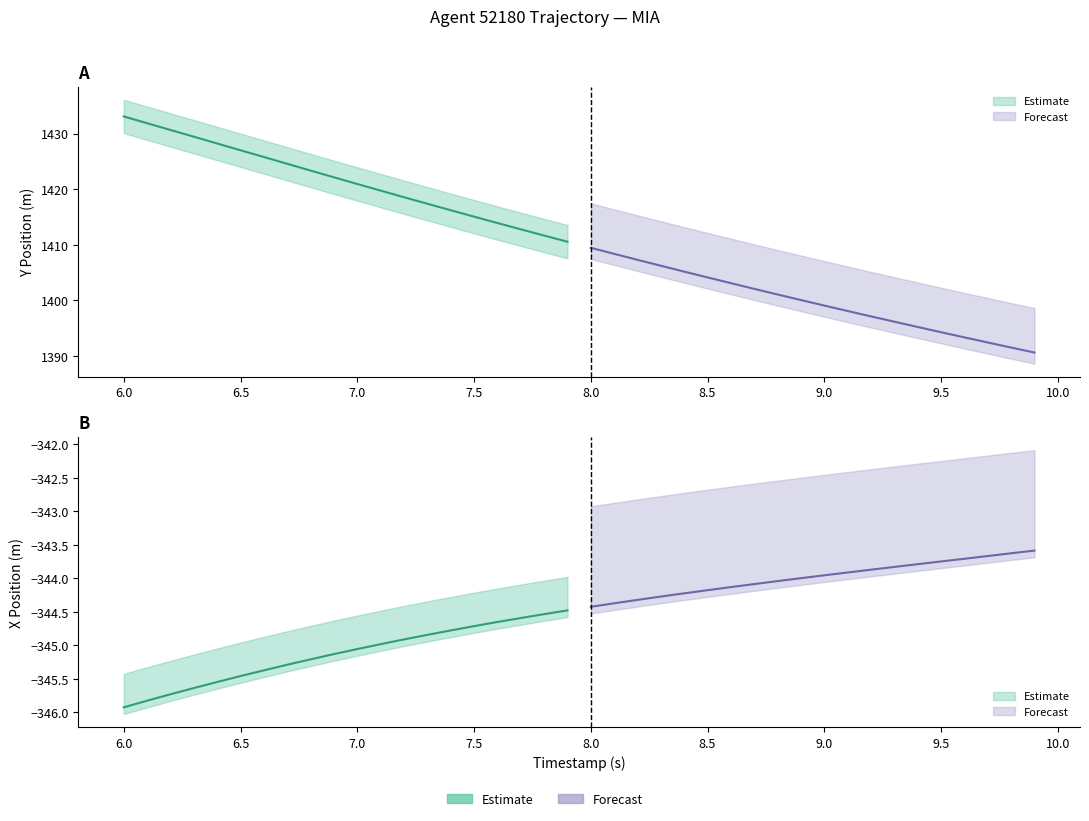

At 16, list the series in order from largest to smallest.

Y_values, X_values